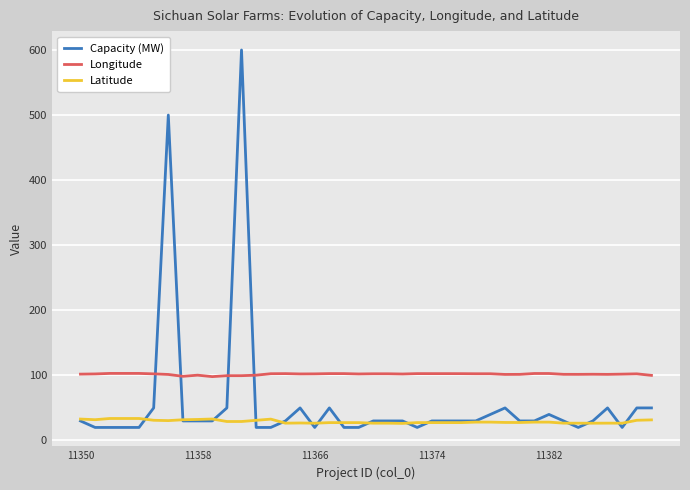

True or false: Longitude and Latitude cross at least once.

False